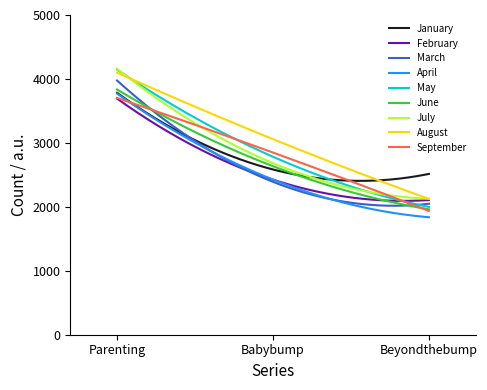

True or false: September and August intersect in this chart.

False